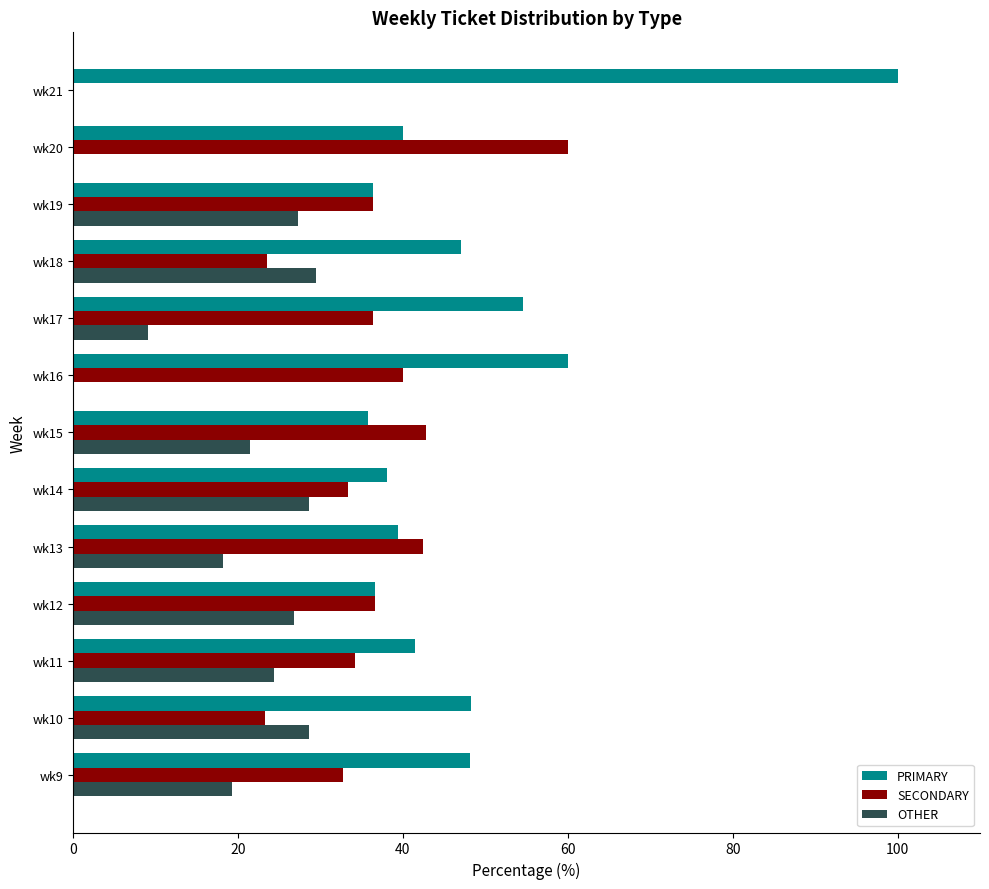

What is the greatest value displayed?

100.0